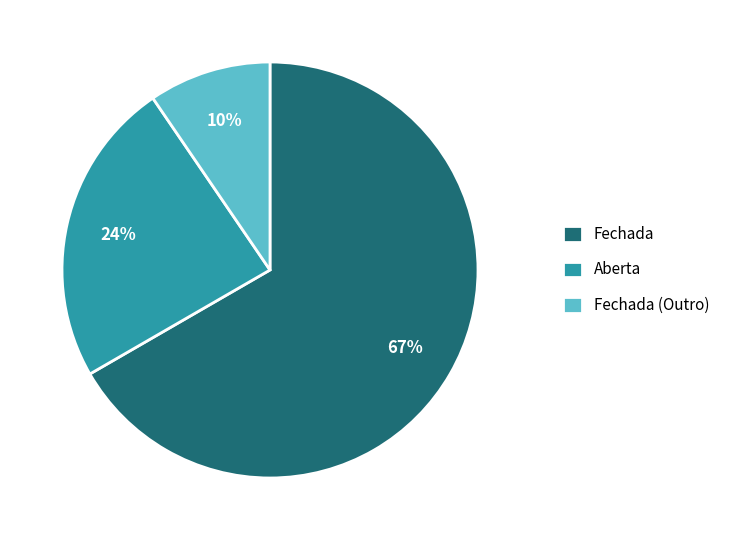

Which category has the smallest portion of the pie?

Fechada (Outro)